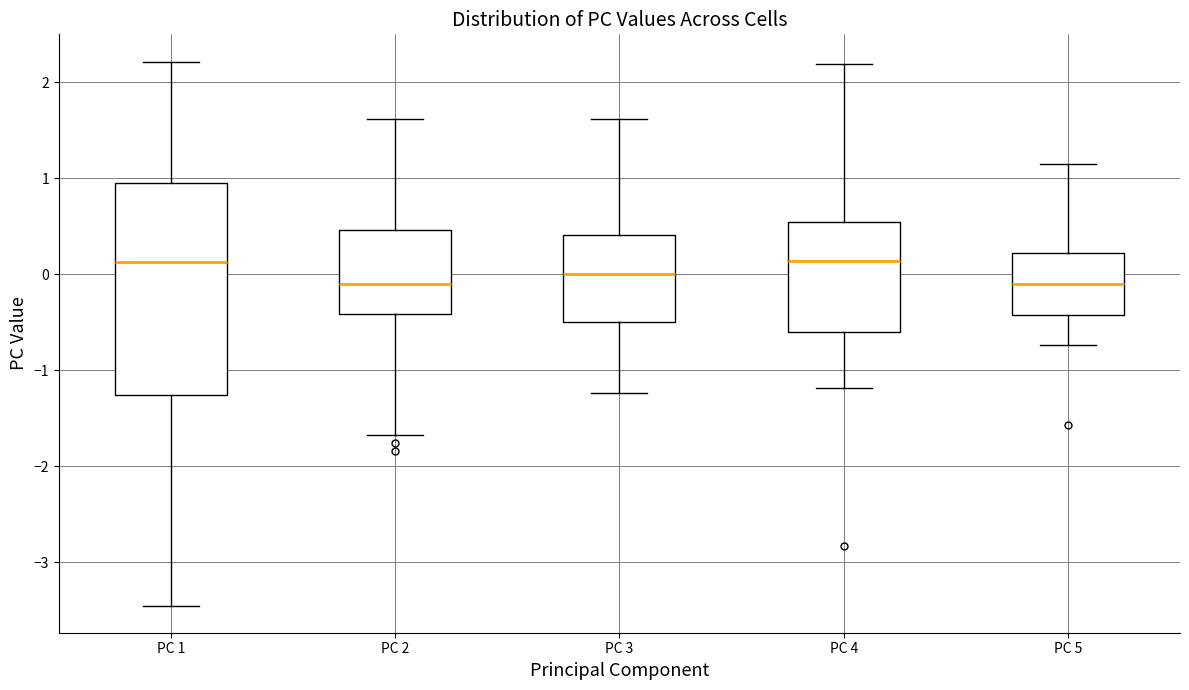

Where does the upper whisker of the box for PC 1 end on the y-axis? The values are not printed on the chart, so give them approximately, as read against the axis.

2.2